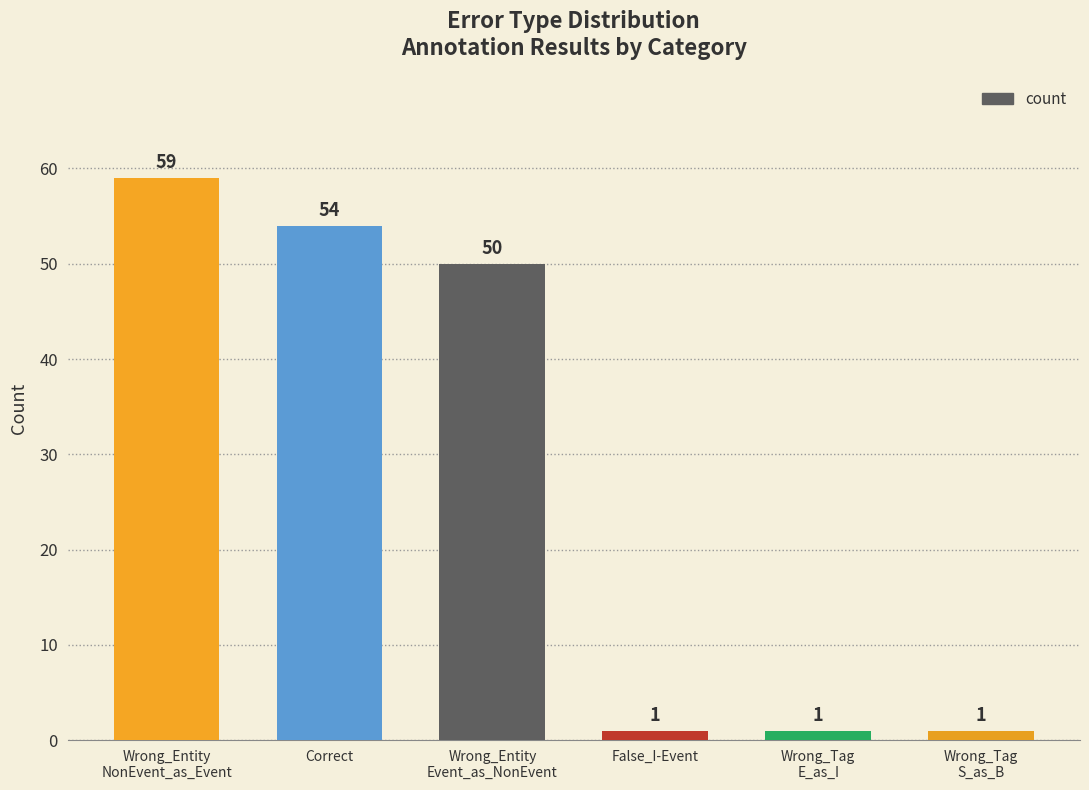

True or false: the data shows 1 at Wrong_Tag
S_as_B.

True